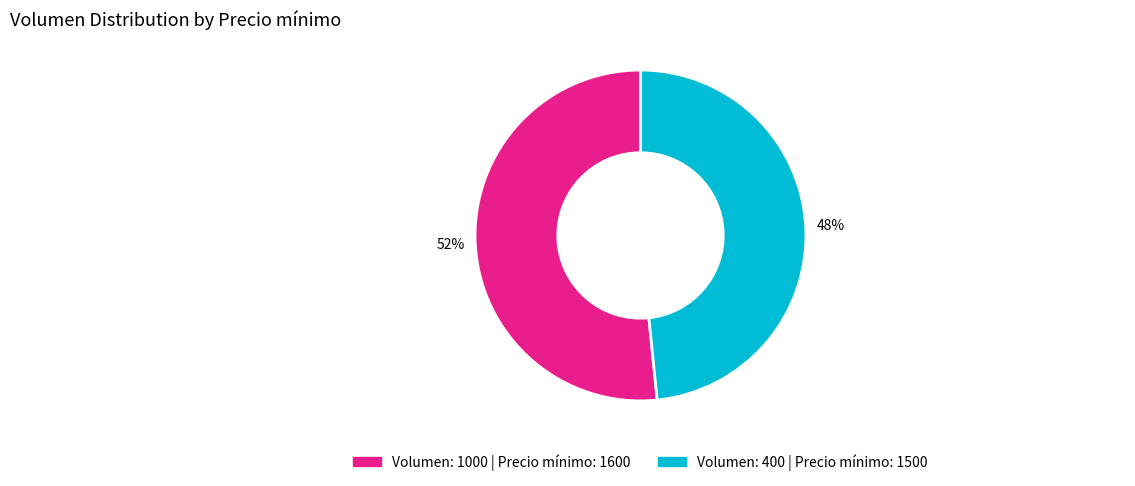

Is there a majority slice in this chart?

Yes